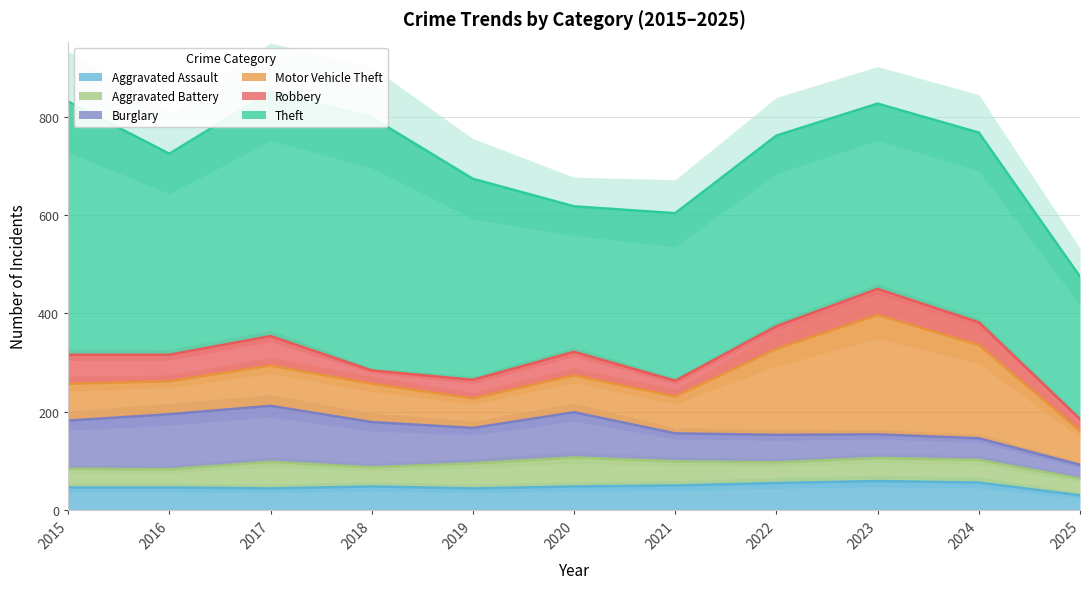

What is the average value of the Robbery series?

44